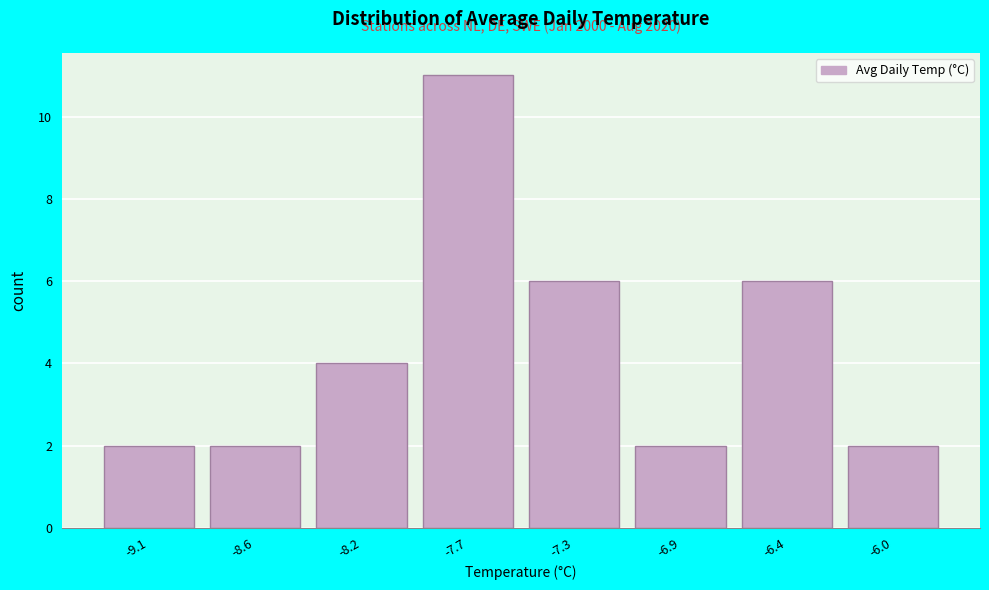

Reading right to left, list all the values displayed in this chart.

-6.0=2	-6.4=6	-6.9=2	-7.3=6	-7.7=11	-8.2=4	-8.6=2	-9.1=2